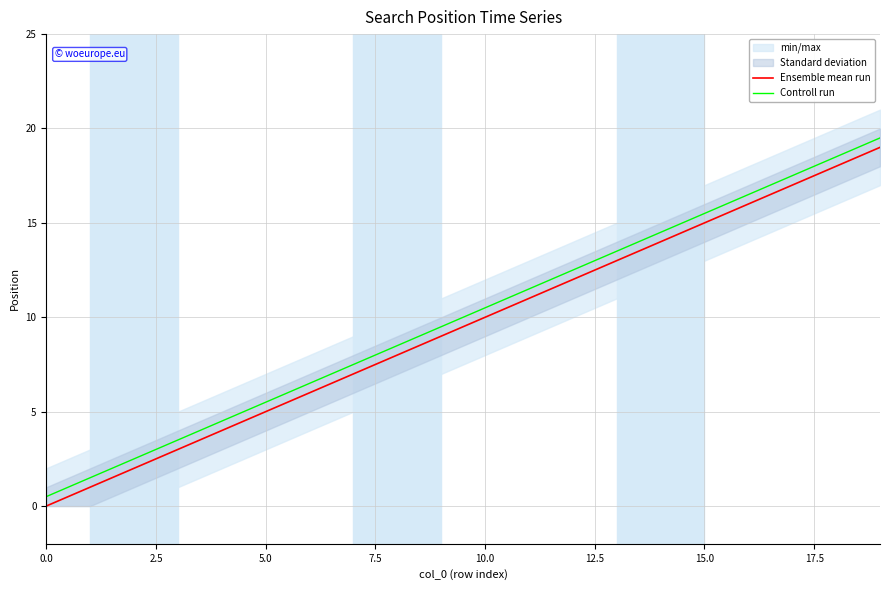

True or false: Controll run and Ensemble mean run cross at least once.

False